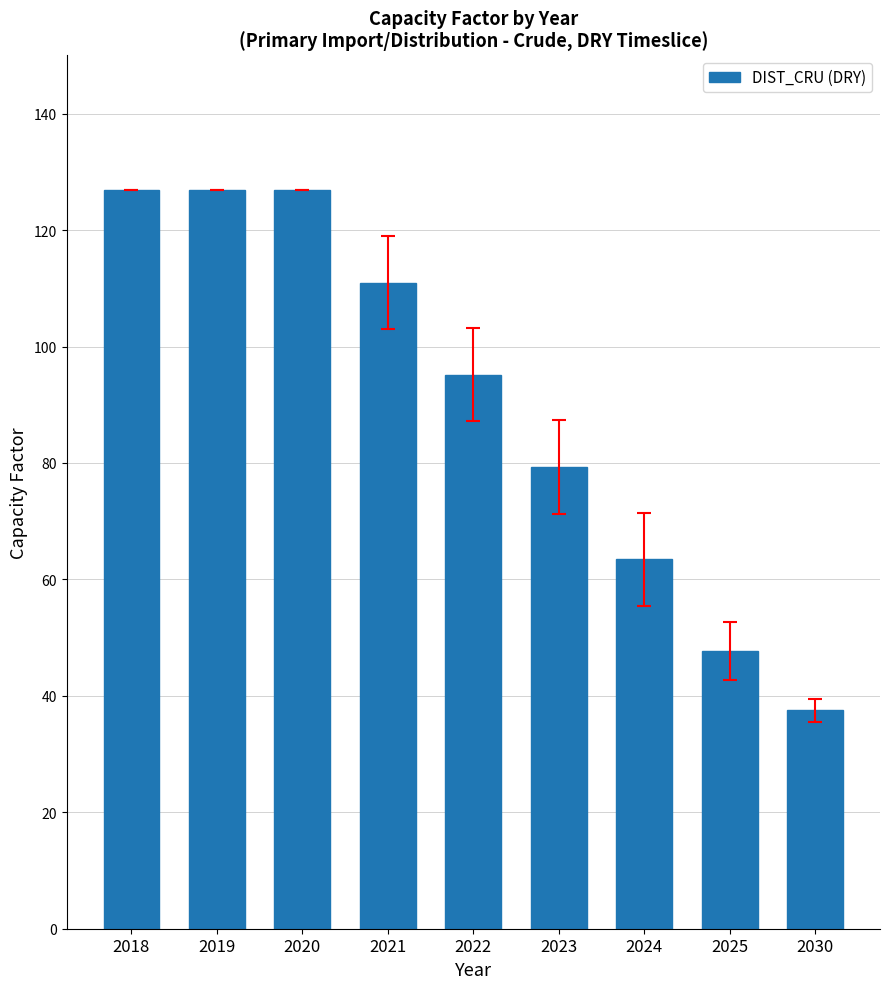

At which label does the data first exceed 95?

2018